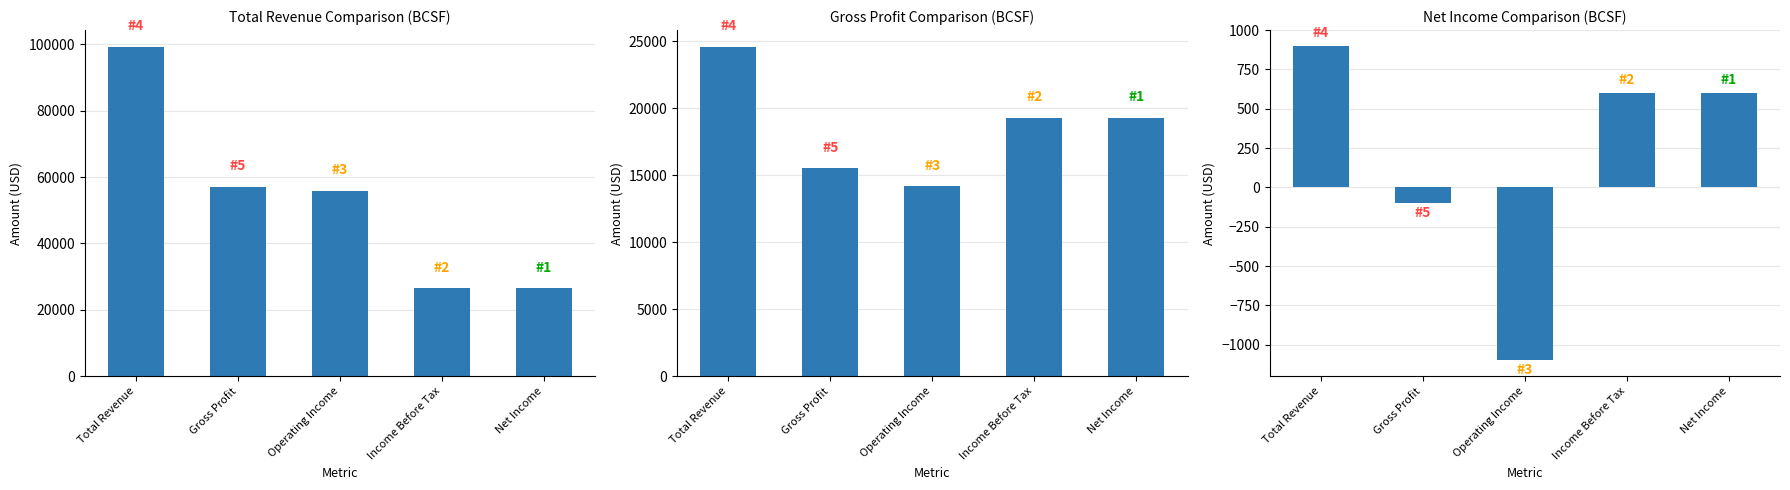

What is the value of the 2016 Values bar at the 2nd from the left?

-100